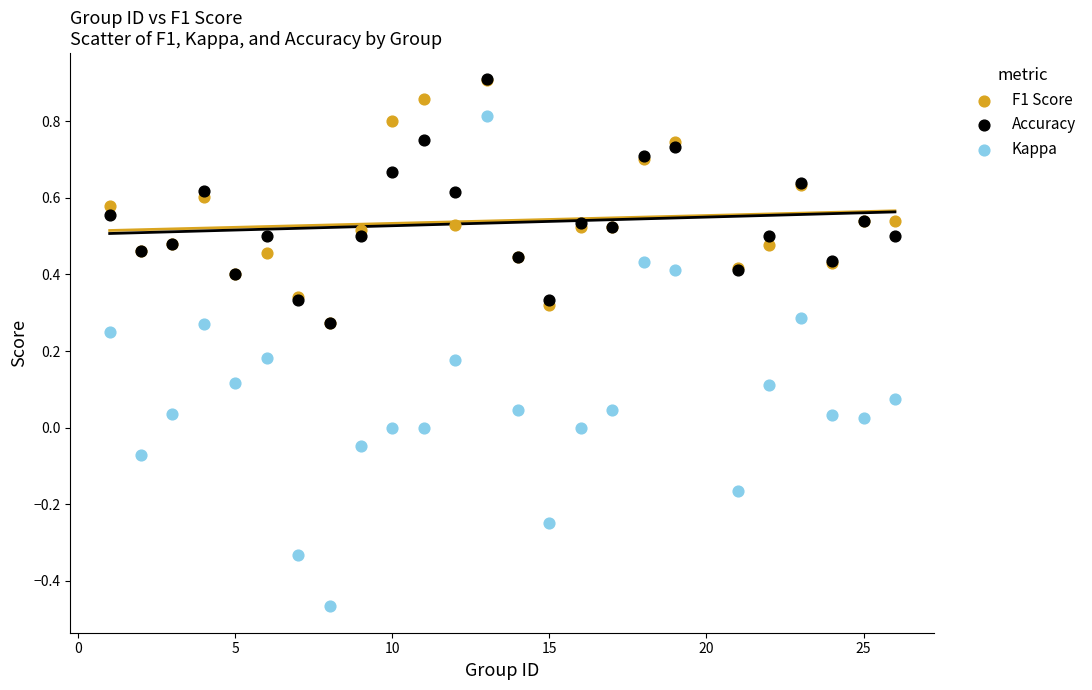

Which series reaches the minimum Y coordinate?

Kappa